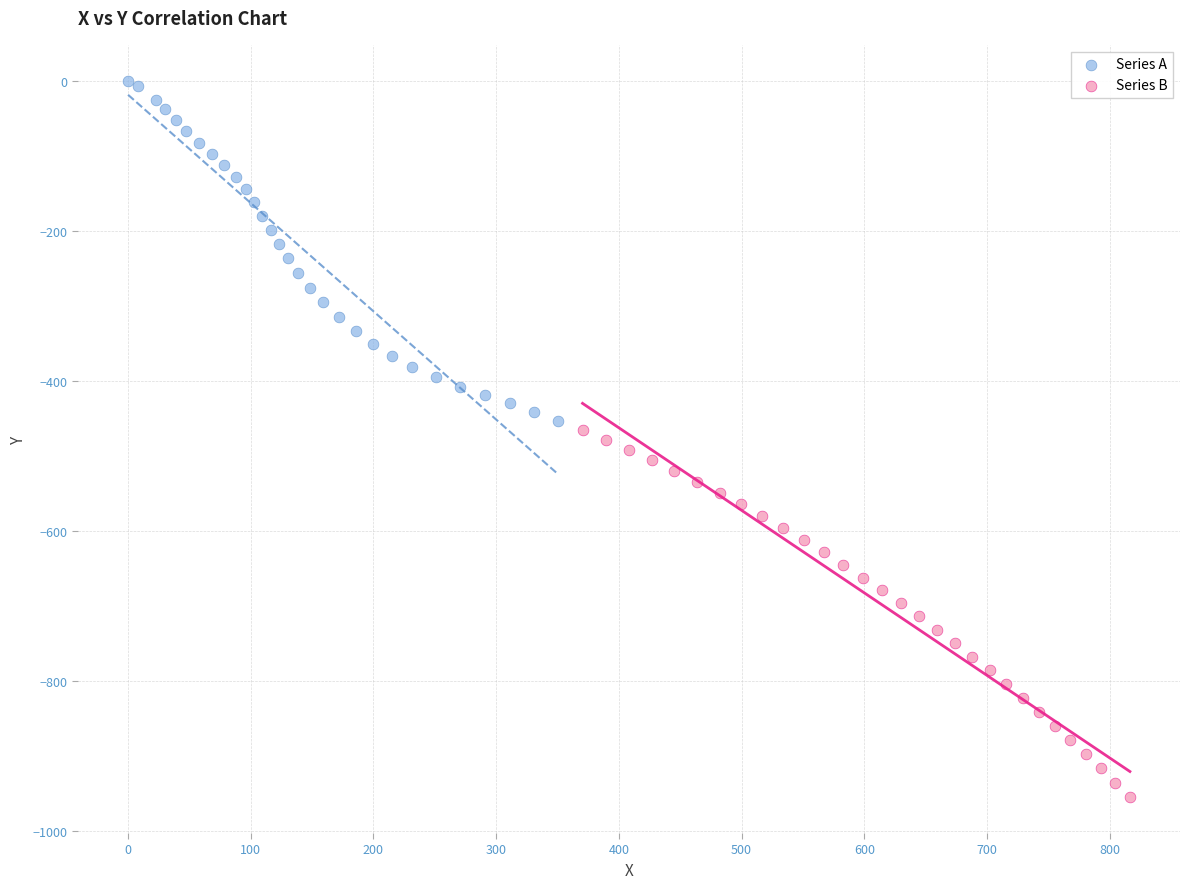

Which series has the widest spread of Y values?

Series B